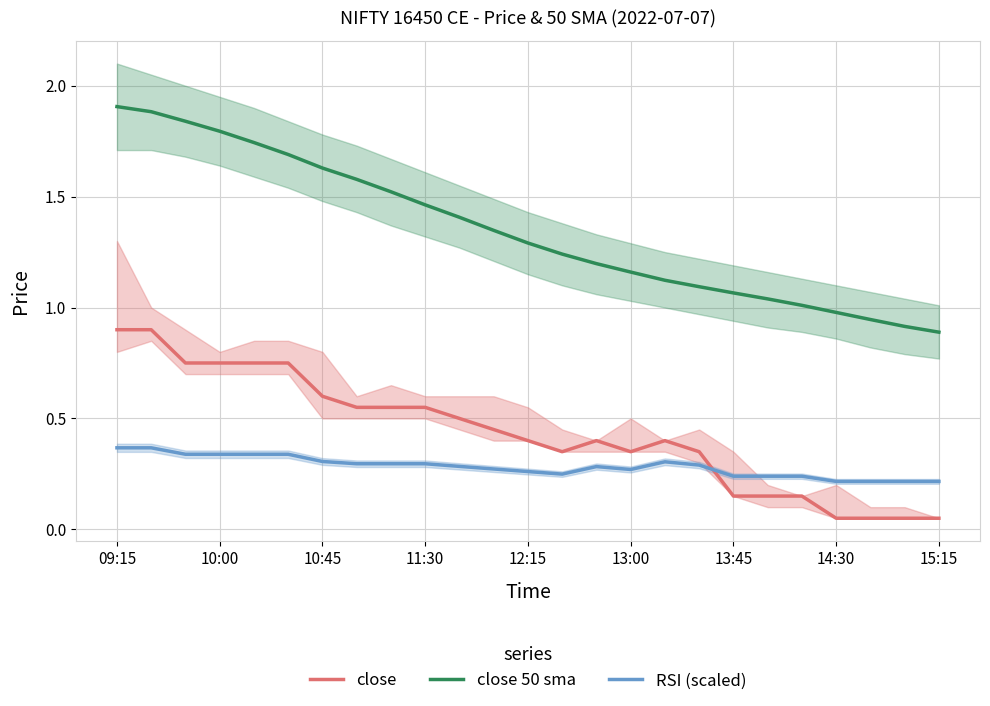

True or false: close 50 sma and RSI (scaled) cross at least once.

False